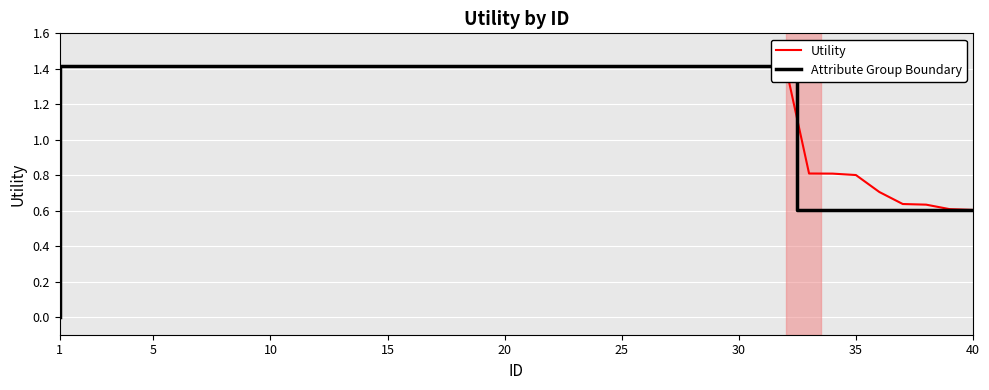

How many values are below 1?

8